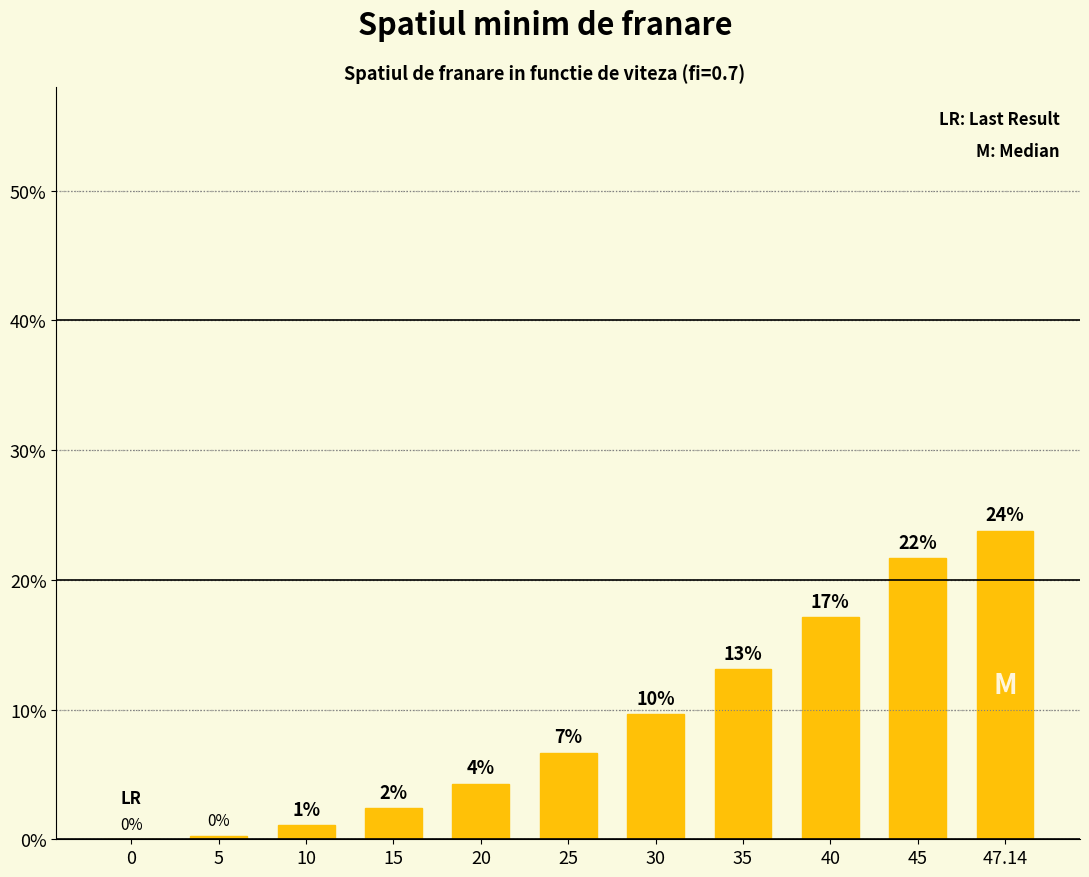

Which has a higher value, 45 or 47.14?

47.14